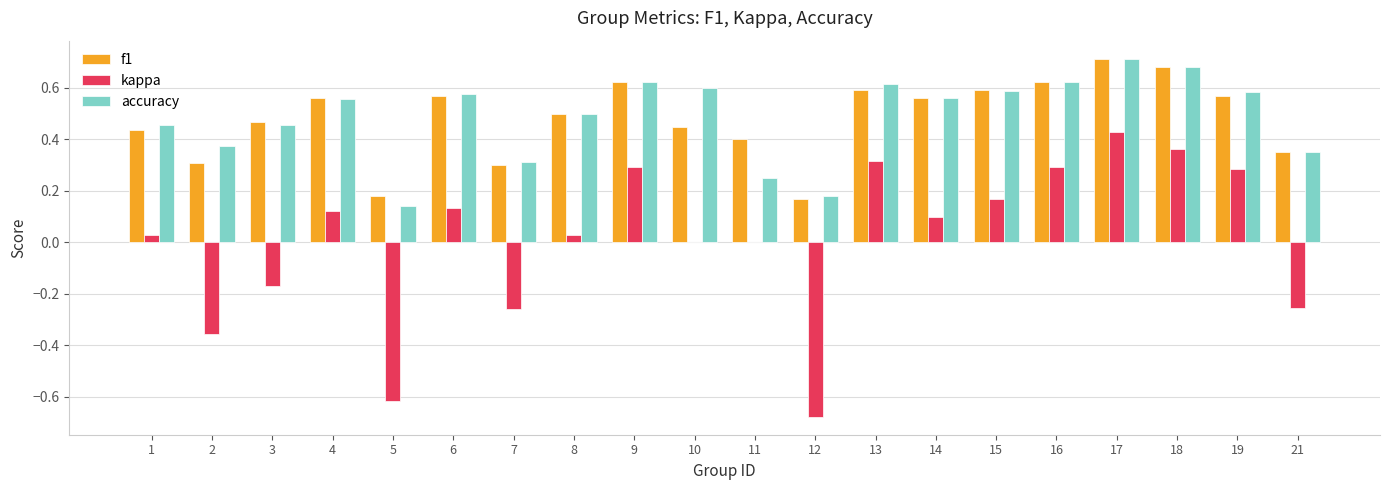

Is it true that accuracy equals 0.3 at 7?

True